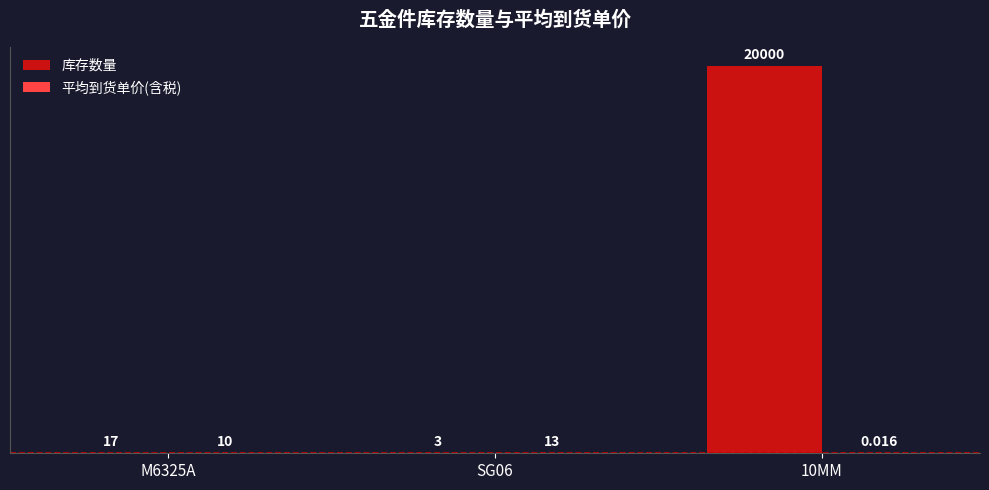

Which series has the largest total across all categories?

库存数量